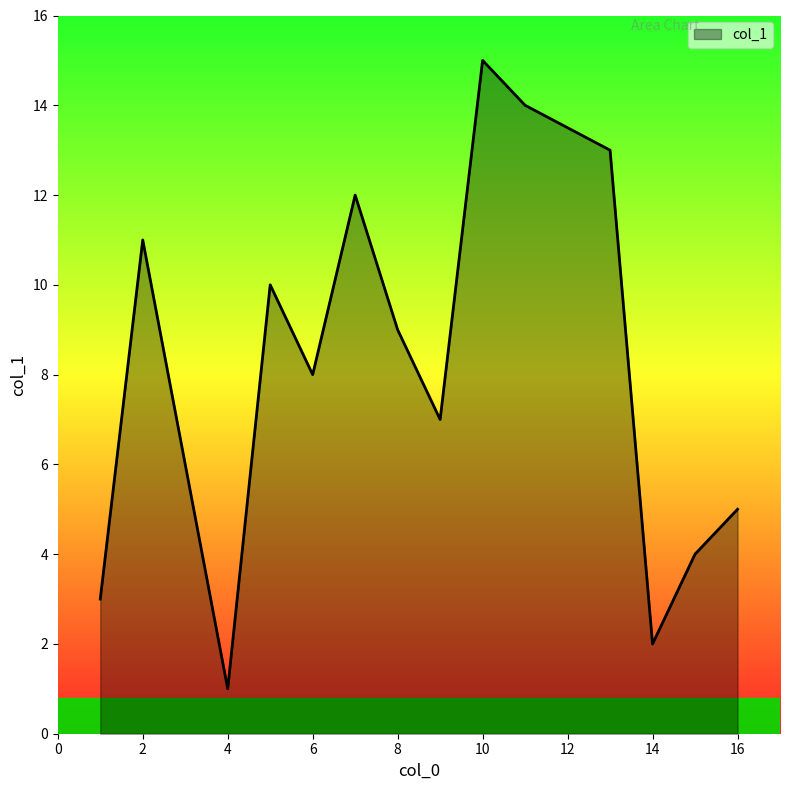

How many lines are shown in the chart?

1